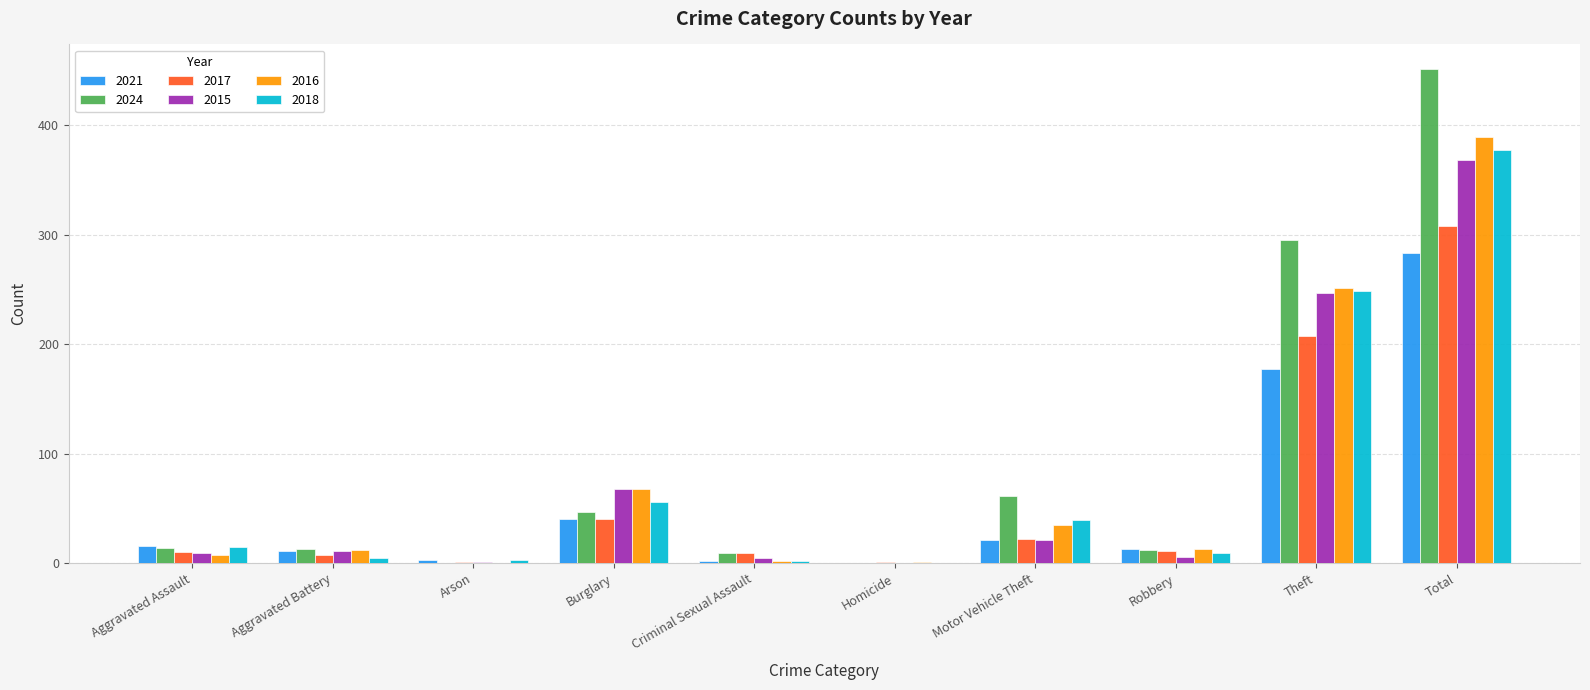

The value of 2018 at Motor Vehicle Theft is 39. True or false?

True